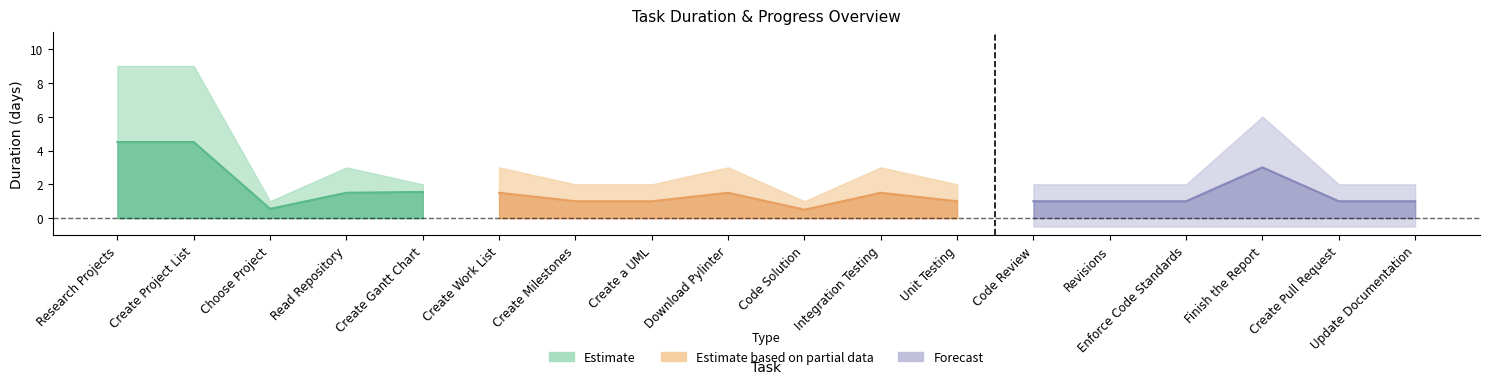

True or false: mid_upper and mid_lower cross at least once.

False